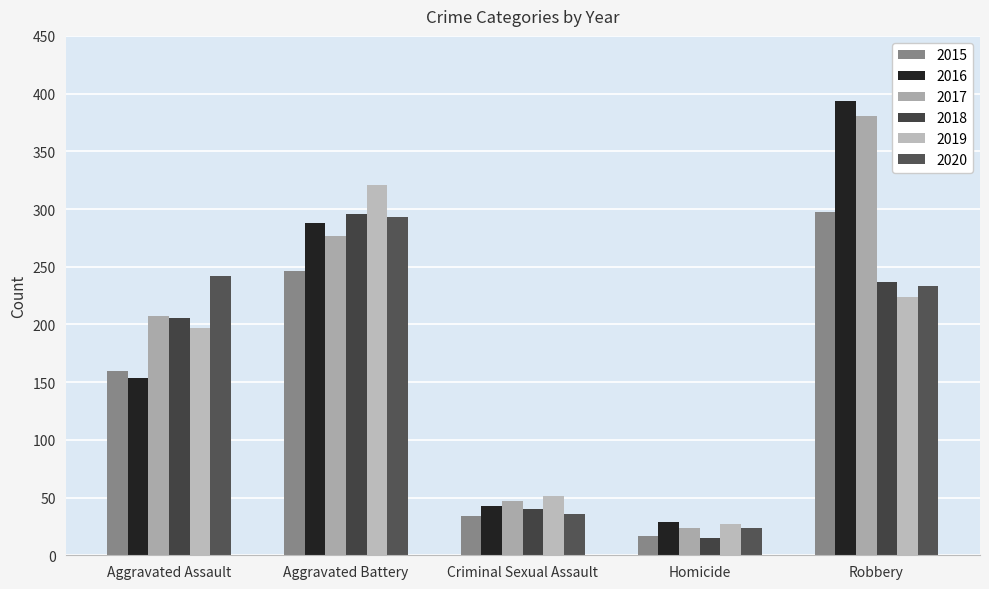

Between Criminal Sexual Assault and Homicide, which series saw the biggest shift?

2018